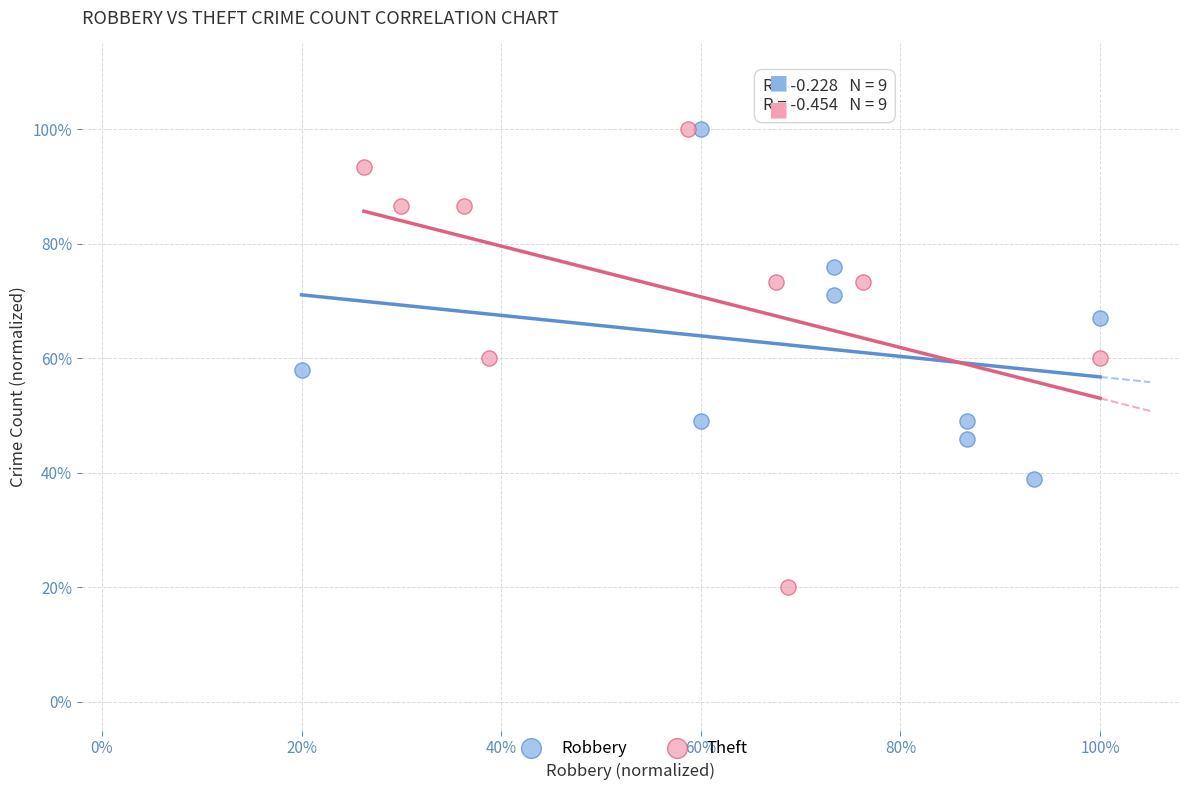

Which series reaches the minimum Y coordinate?

Theft